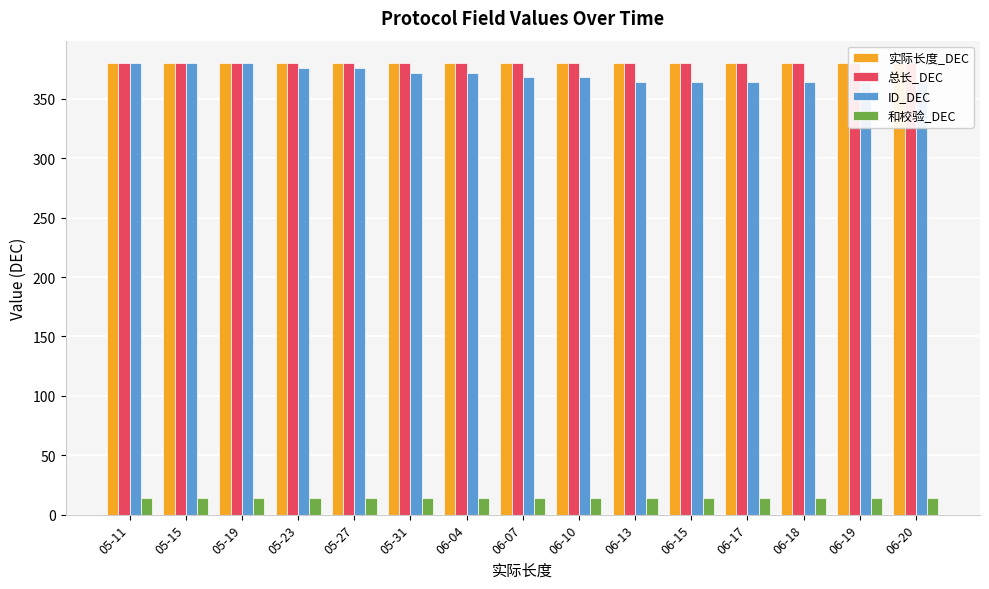

At which label is ID_DEC closest to 372?

05-31